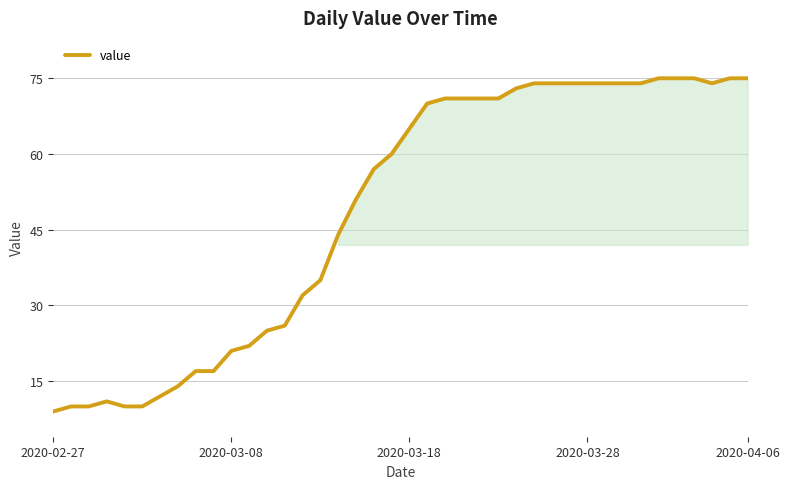

What is the minimum value shown in the chart?

9